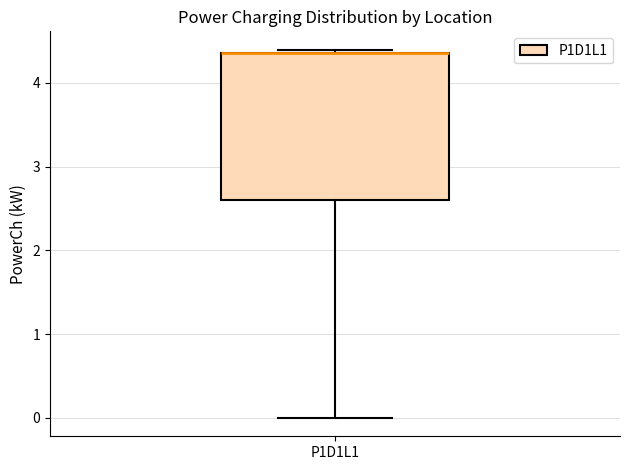

Where is the lower edge of the box for P1D1L1 on the y-axis? The values are not printed on the chart, so give them approximately, as read against the axis.

2.6